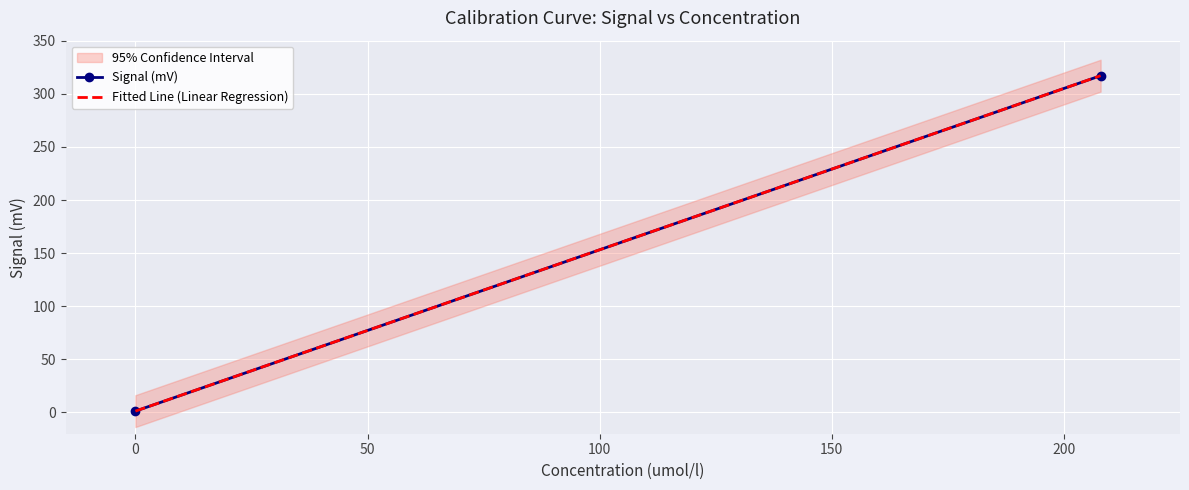

Rank the series by their average value, from highest to lowest.

Signal (mV), Fitted Line (Linear Regression)